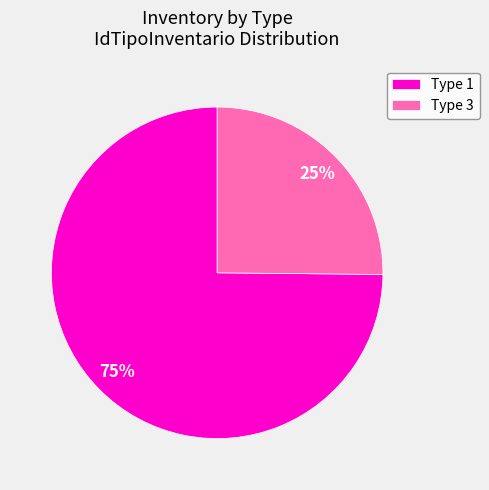

Is the sum of Type 3 and Type 1 greater than half?

Yes